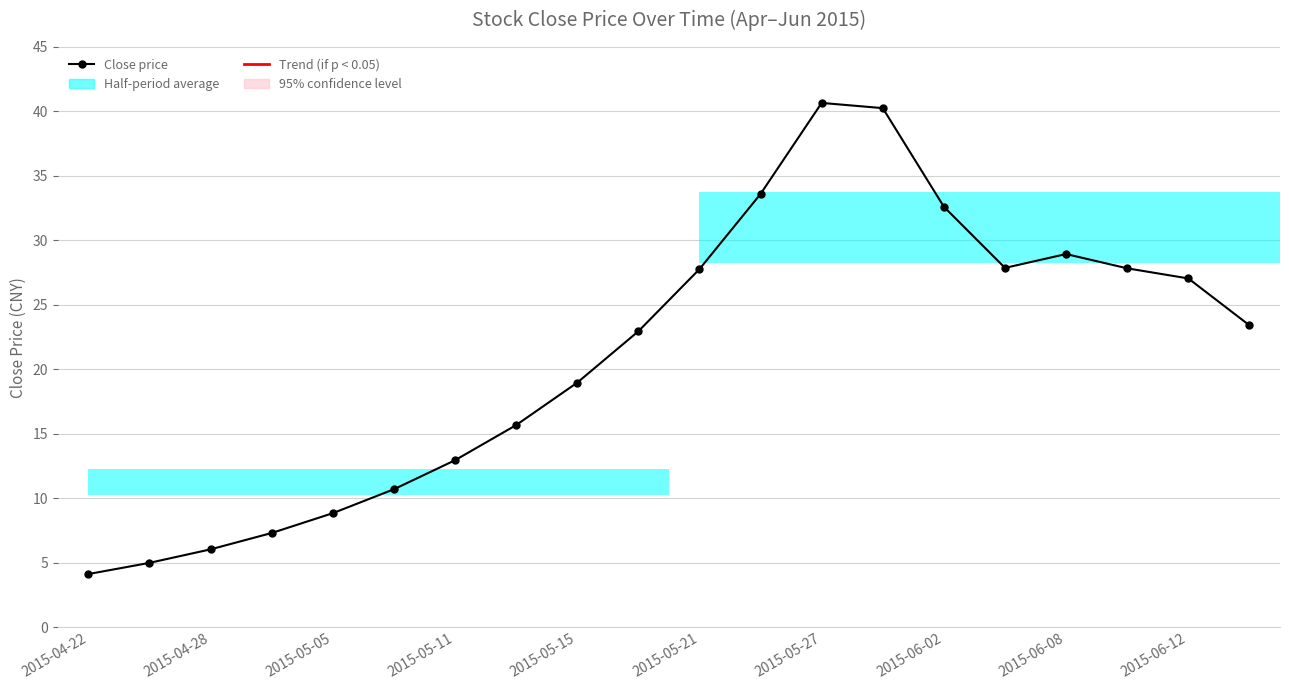

The chart shows a value of 4.1 at 2015-05-11. True or false?

False